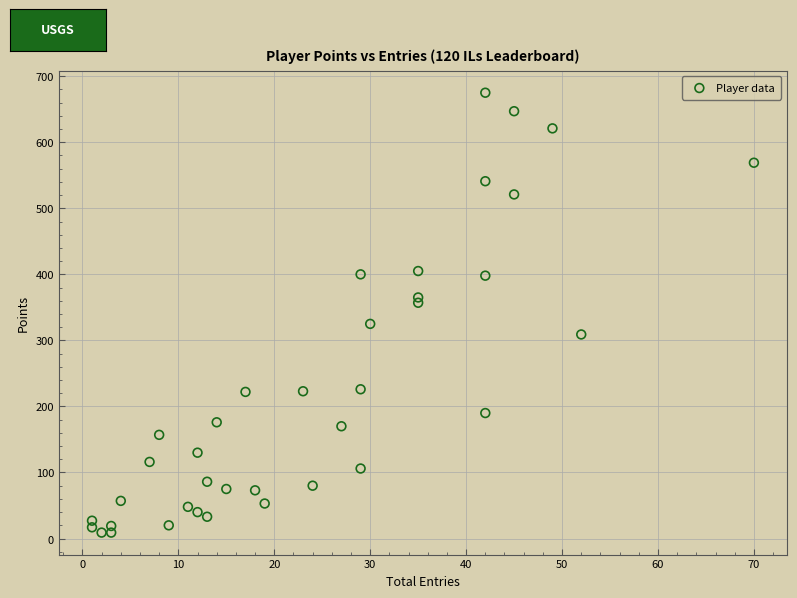

What is the range of X values (max minus min)?

69